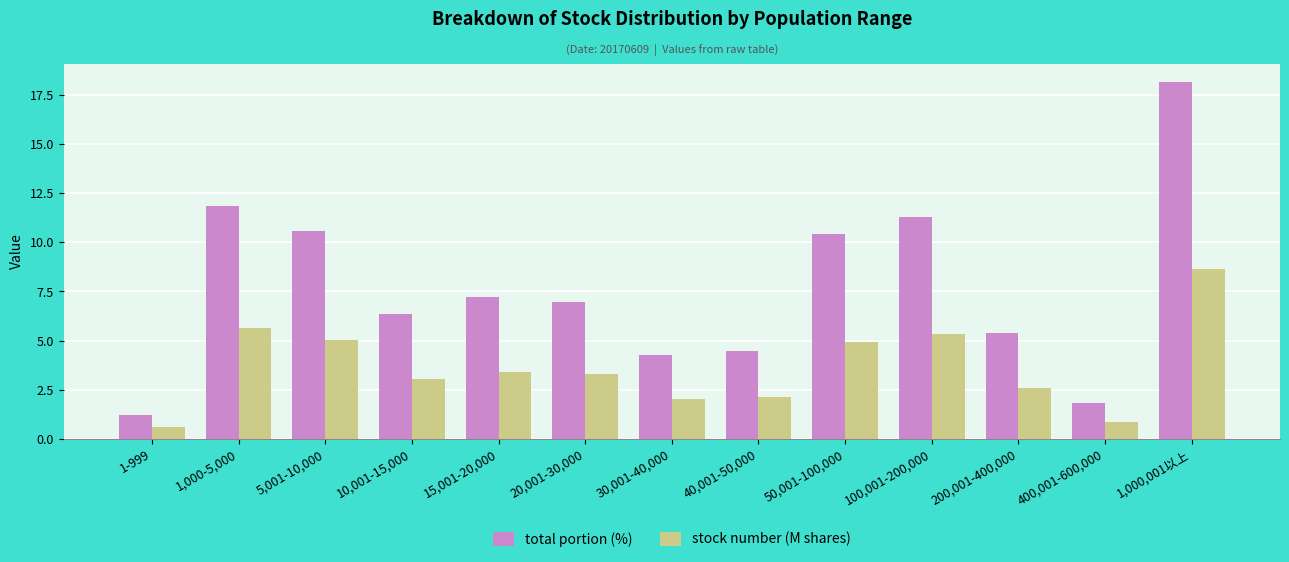

Reading left to right, transcribe all the data shown in this chart.

total portion (%): 1.2	11.9	10.6	6.4	7.2	7.0	4.3	4.5	10.4	11.3	5.4	1.8	18.2
stock number (M shares): 0.6	5.6	5.0	3.0	3.4	3.3	2.0	2.1	4.9	5.4	2.6	0.9	8.6